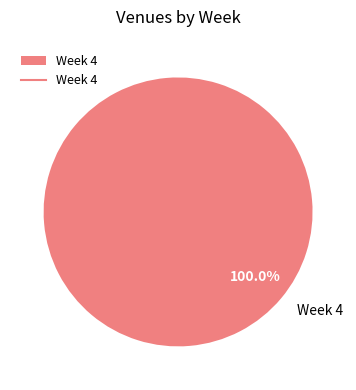

Which slice represents more than half of the pie?

Week 4